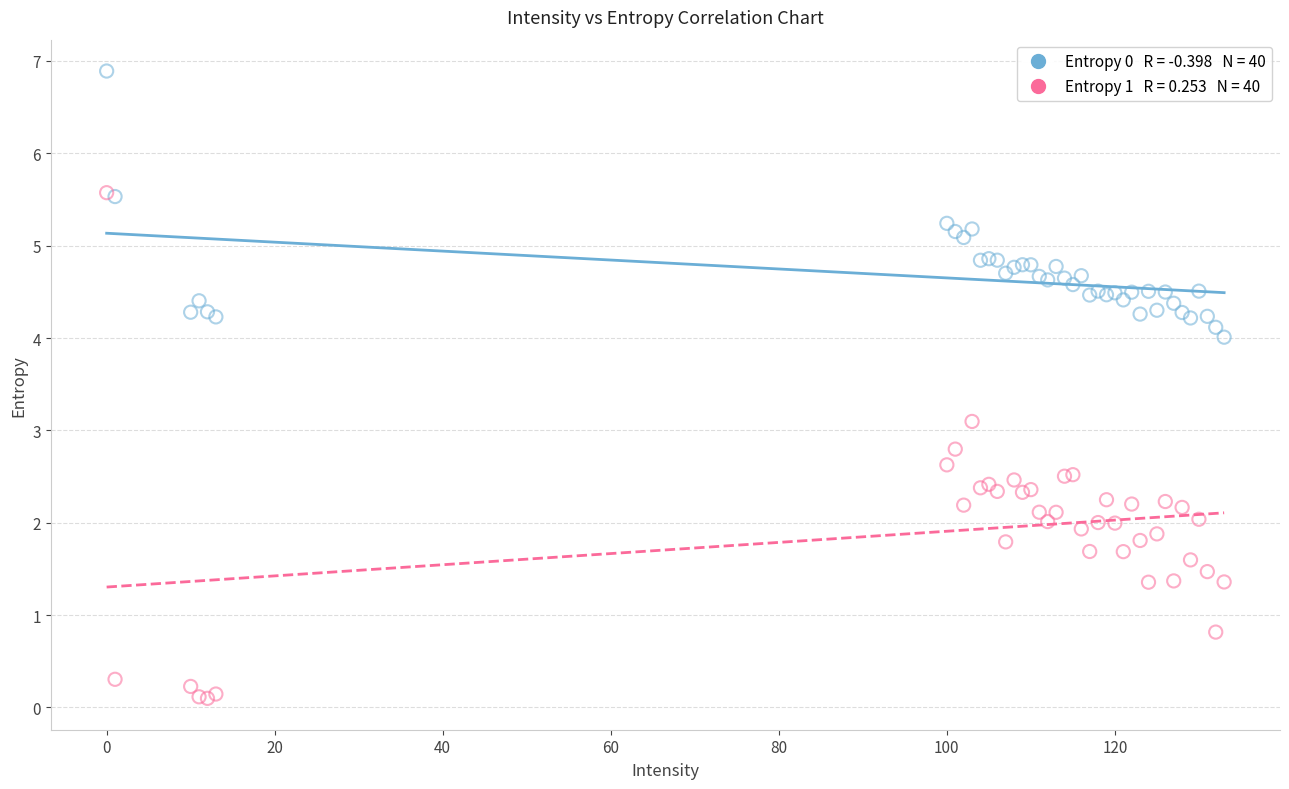

Across all series, what Y value is closest to 3?

3.1